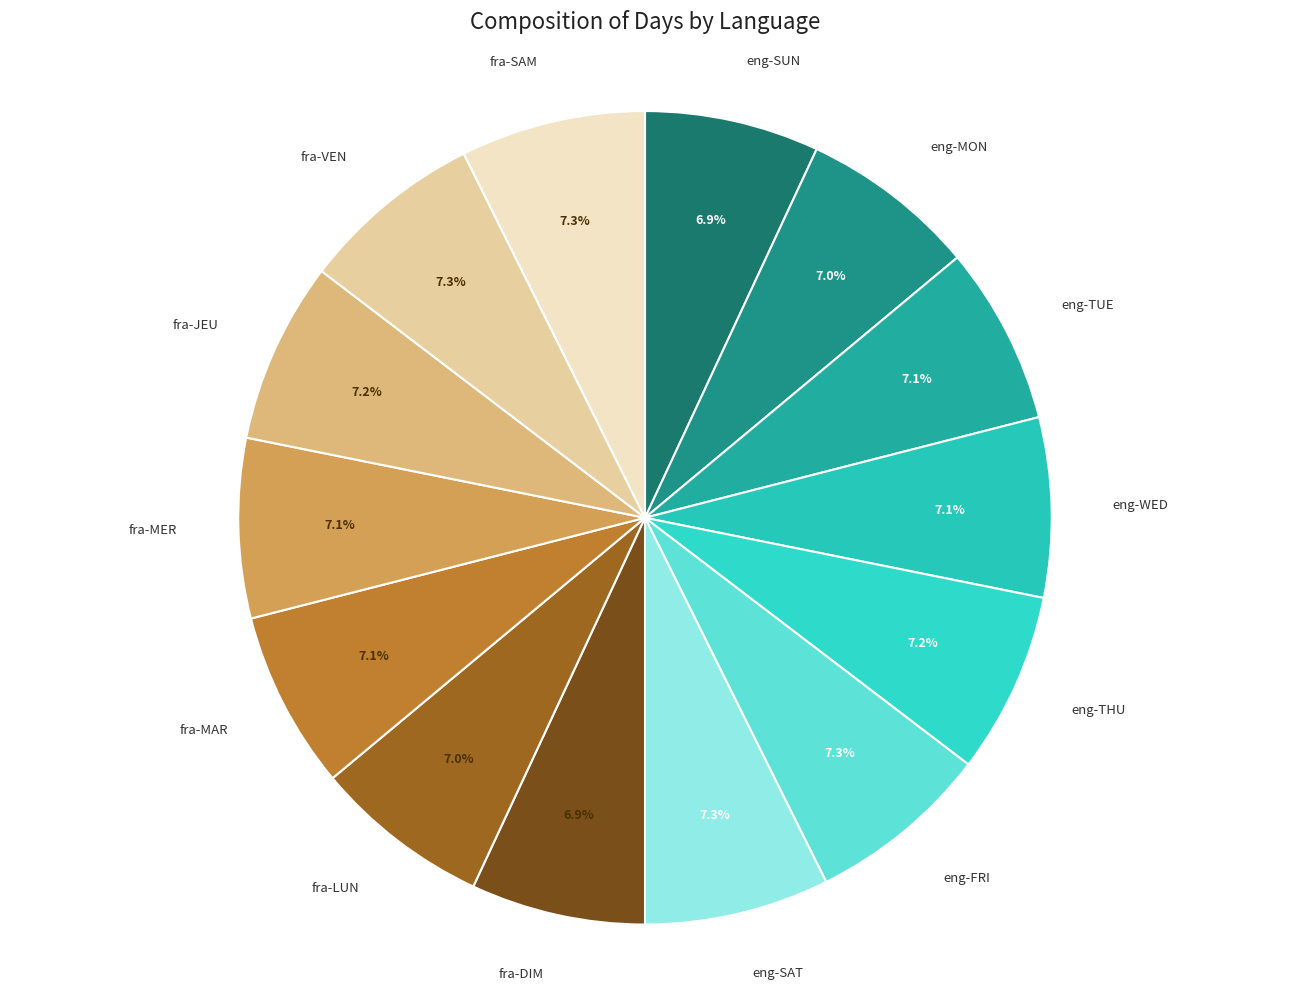

Is eng-SUN the majority of the pie?

No